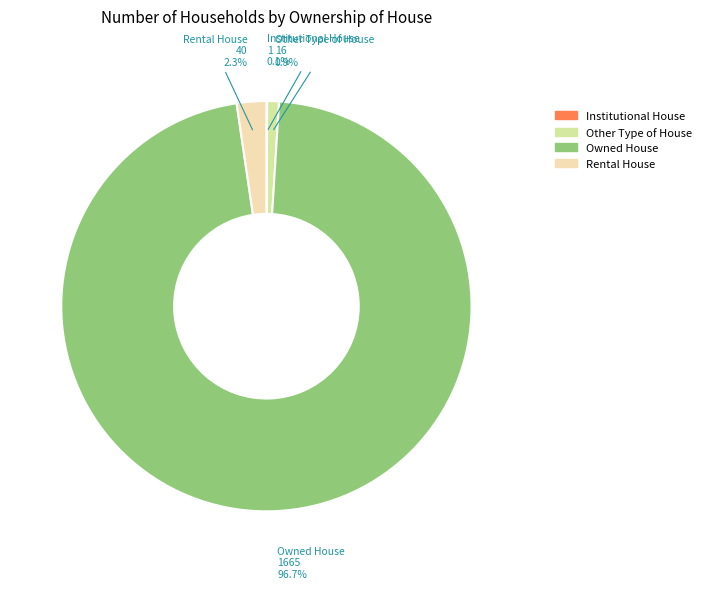

Which category accounts for the majority?

Owned House